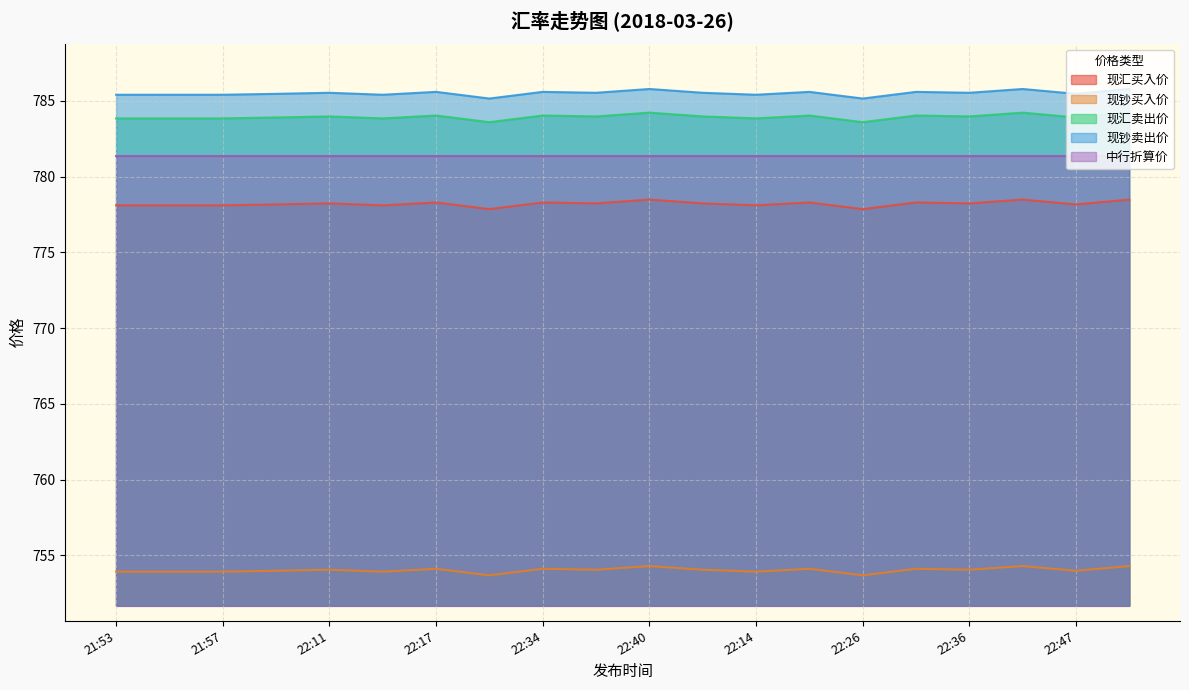

True or false: 现钞买入价 and 现钞卖出价 cross at least once.

False